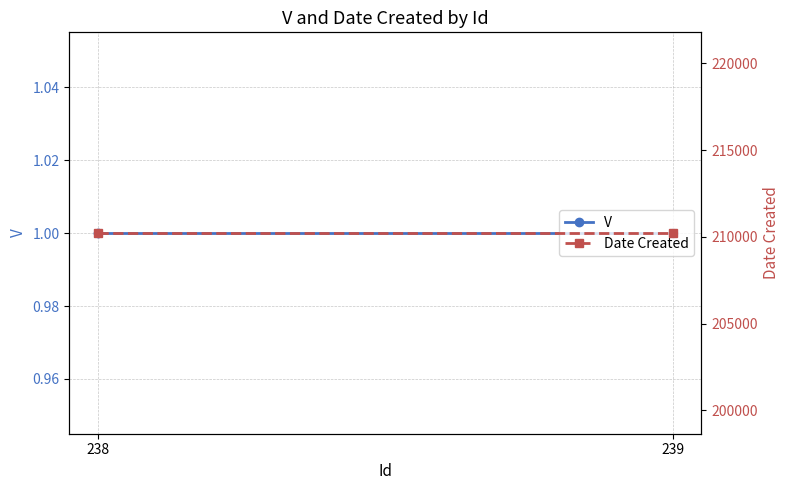

How many categories are shown in the chart?

2